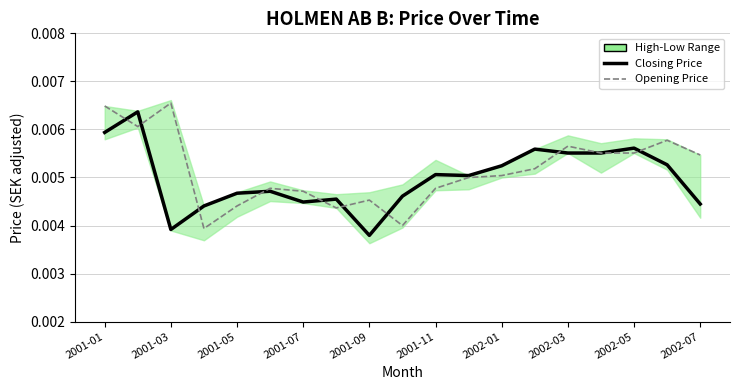

Is the value of Closing Price at 11 greater than the value of Opening Price at 17?

No